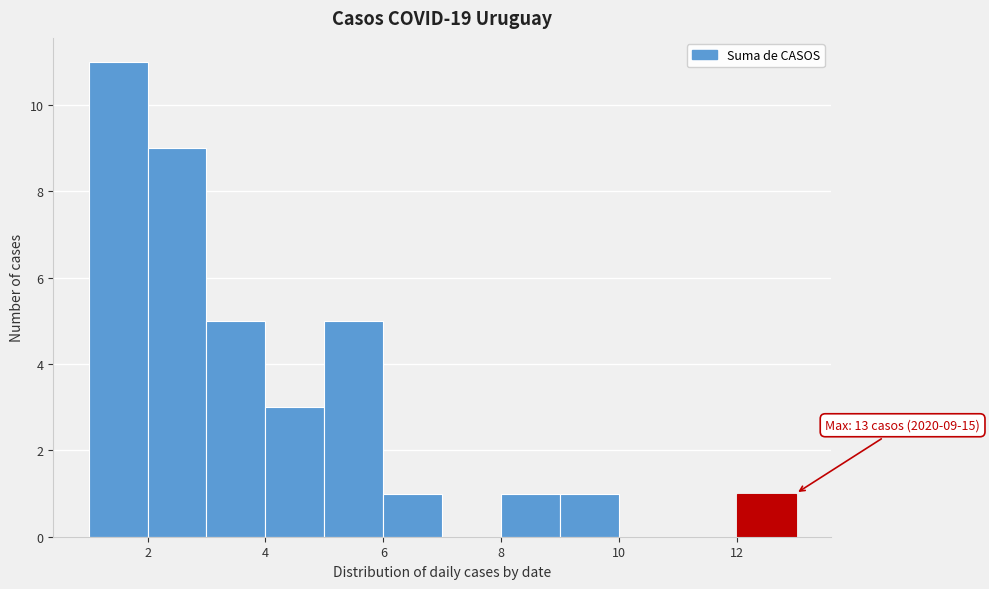

Which range on the x-axis has the tallest bar?

1 to 2